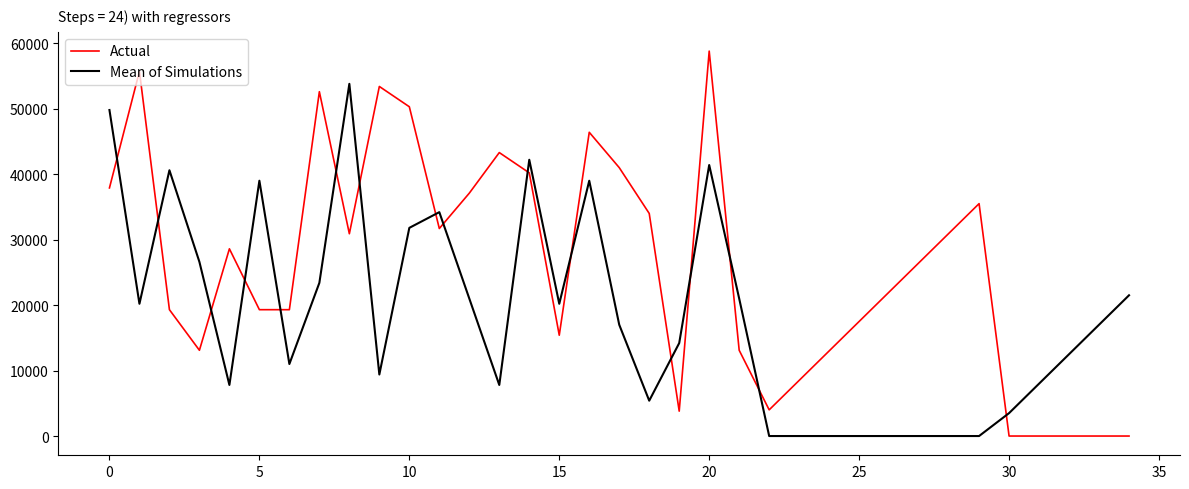

Which series ends up on top after the final intersection of Actual and Mean of Simulations?

Mean of Simulations